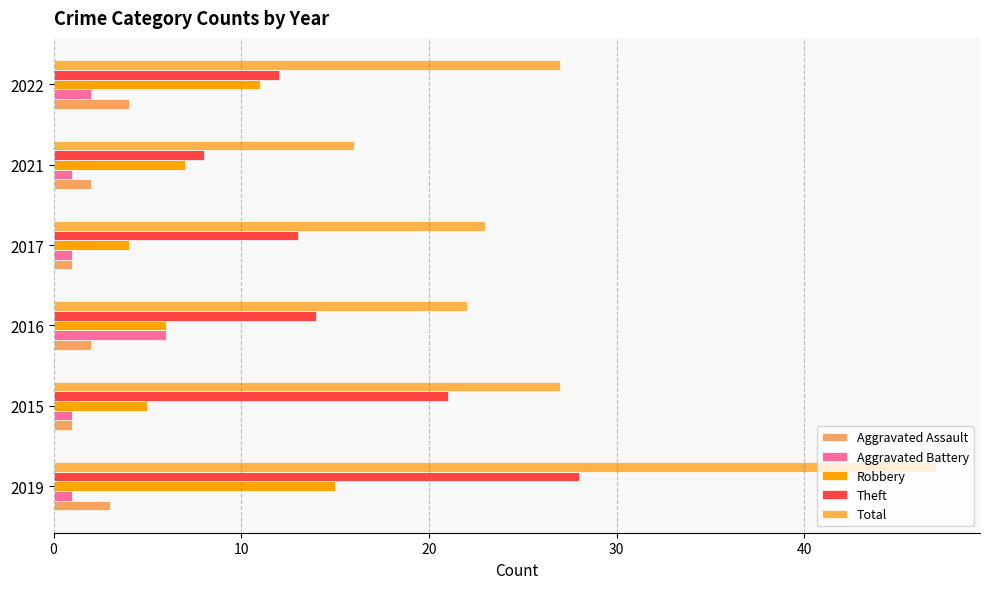

What is the difference between the second highest and second lowest values in the Total series?

5